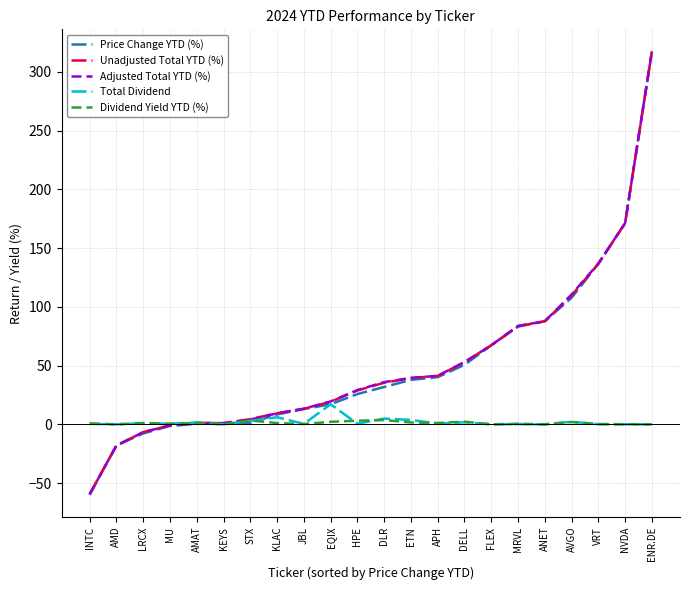

Which label corresponds to the largest value in the chart?

ENR.DE